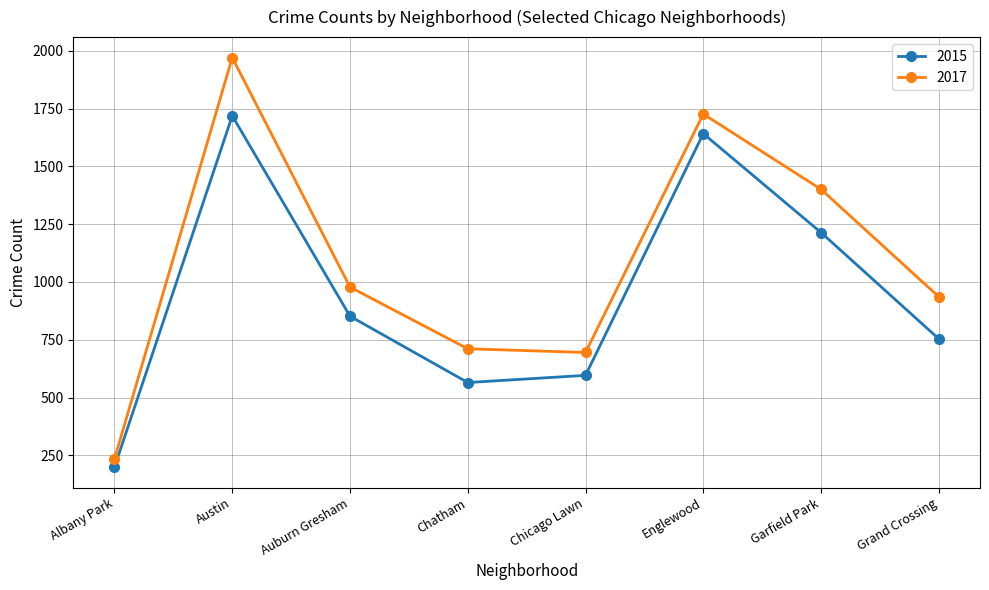

What is the label of the 5th point from the right?

Chatham